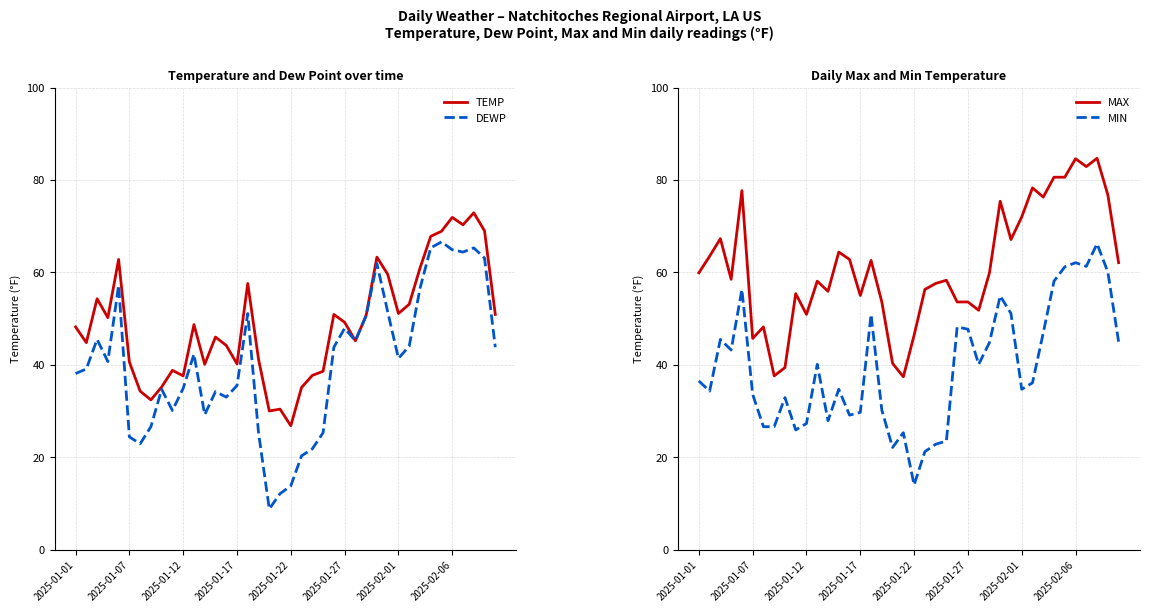

What is the average value of the MIN series?

39.5